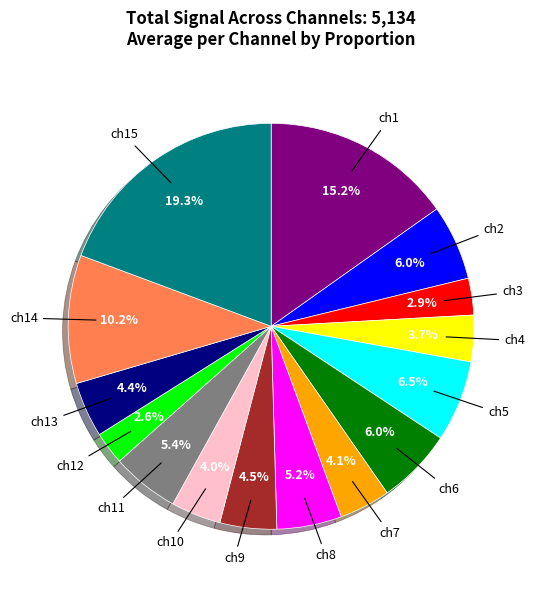

Is there any slice that represents more than half of the pie?

No